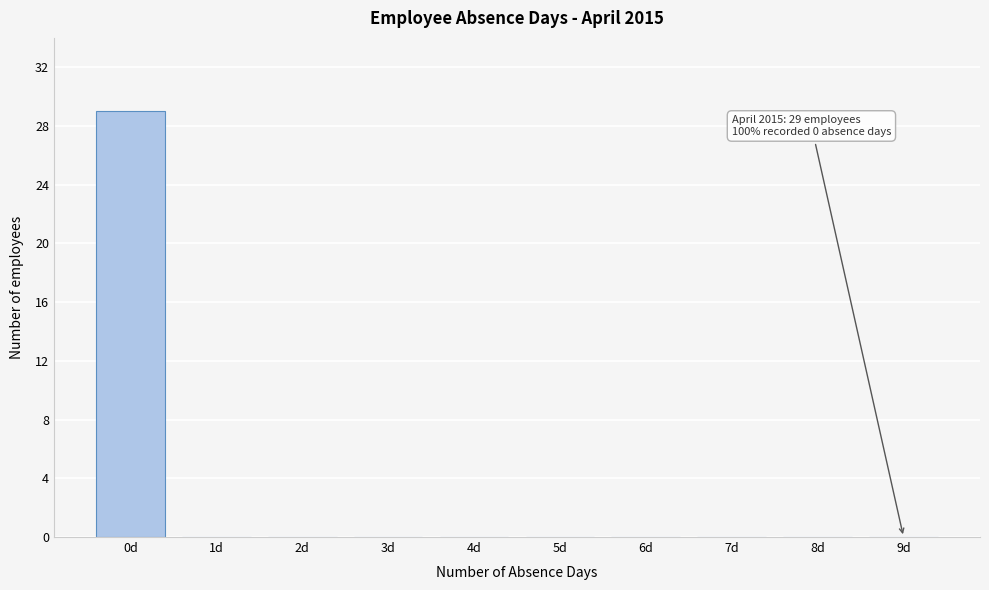

Reading left to right, what are all the values shown in this chart?

0d=29	1d=0	2d=0	3d=0	4d=0	5d=0	6d=0	7d=0	8d=0	9d=0